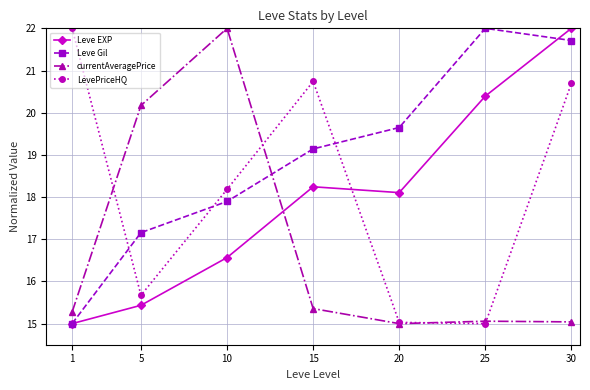

Is the value of Leve EXP at 15 greater than the value of currentAveragePrice at 1?

Yes